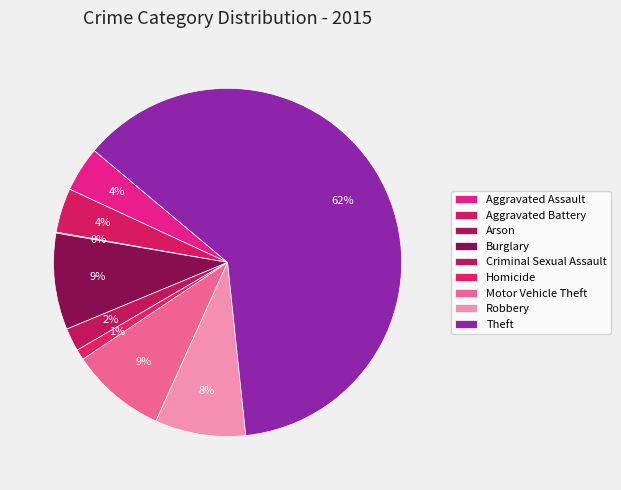

Rank the categories by value from highest to lowest.

Theft, Burglary, Motor Vehicle Theft, Robbery, Aggravated Assault, Aggravated Battery, Criminal Sexual Assault, Homicide, Arson